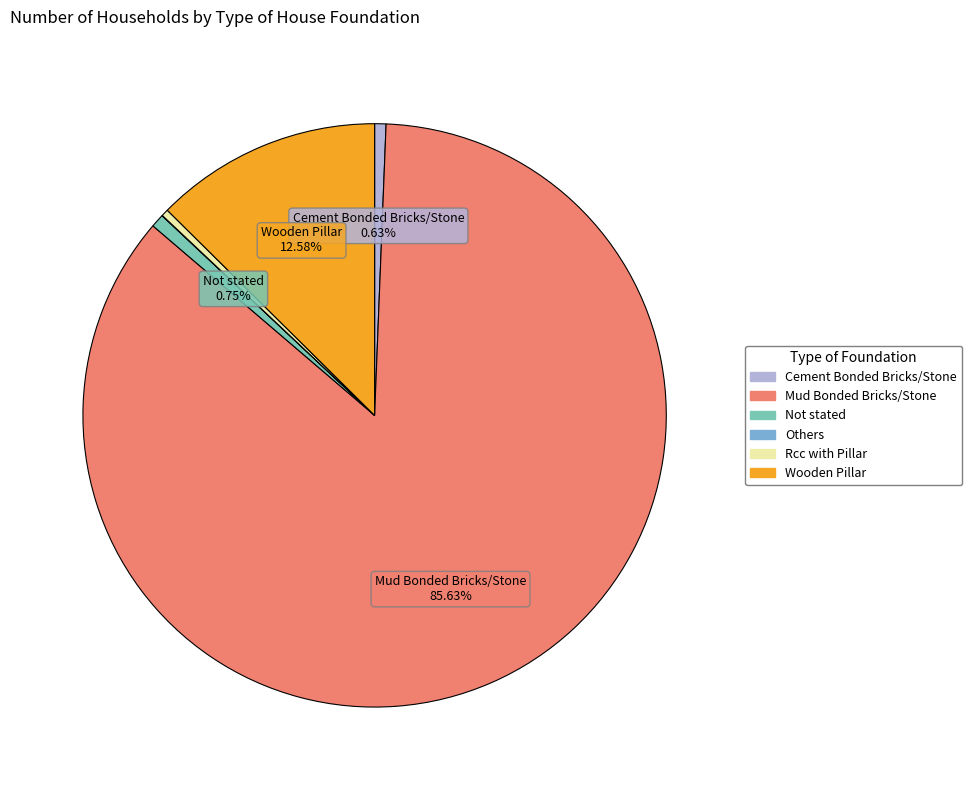

Which slice is the largest?

Mud Bonded Bricks/Stone